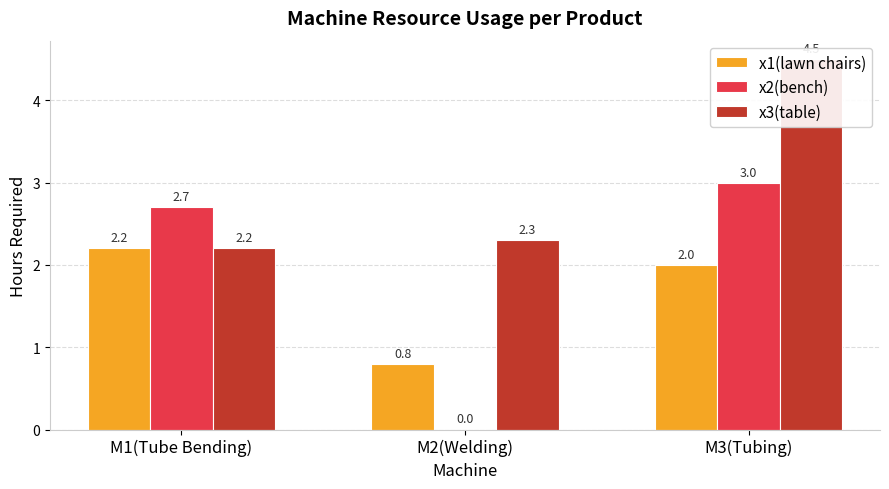

Rank the series at M1(Tube Bending) from lowest to highest value.

x1(lawn chairs), x3(table), x2(bench)